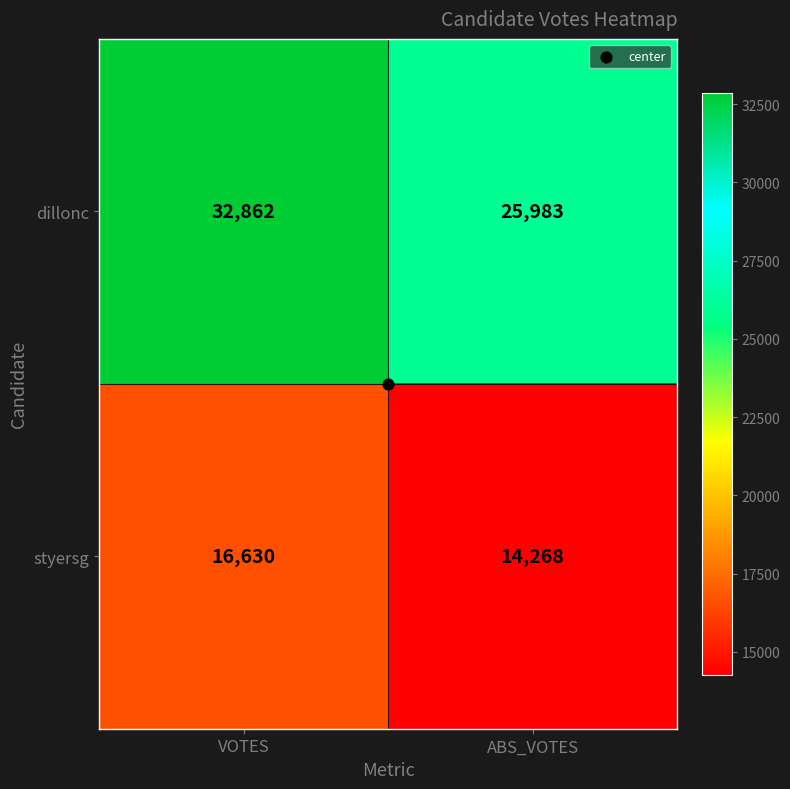

The styersg series shows 5231 at ABS_VOTES. True or false?

False